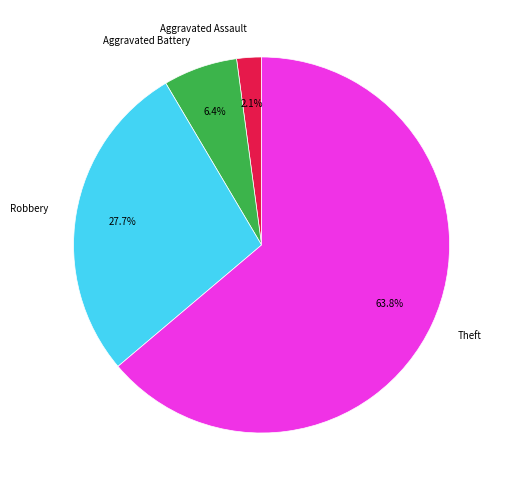

What percentage is NOT represented by Aggravated Battery?

93.6%